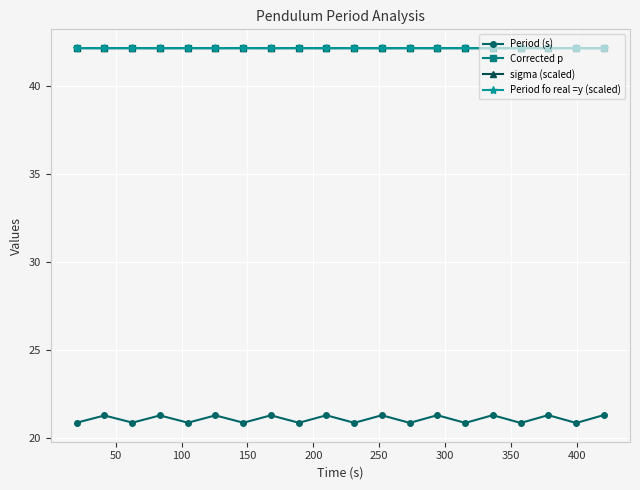

What is the maximum value shown in the chart?

42.1